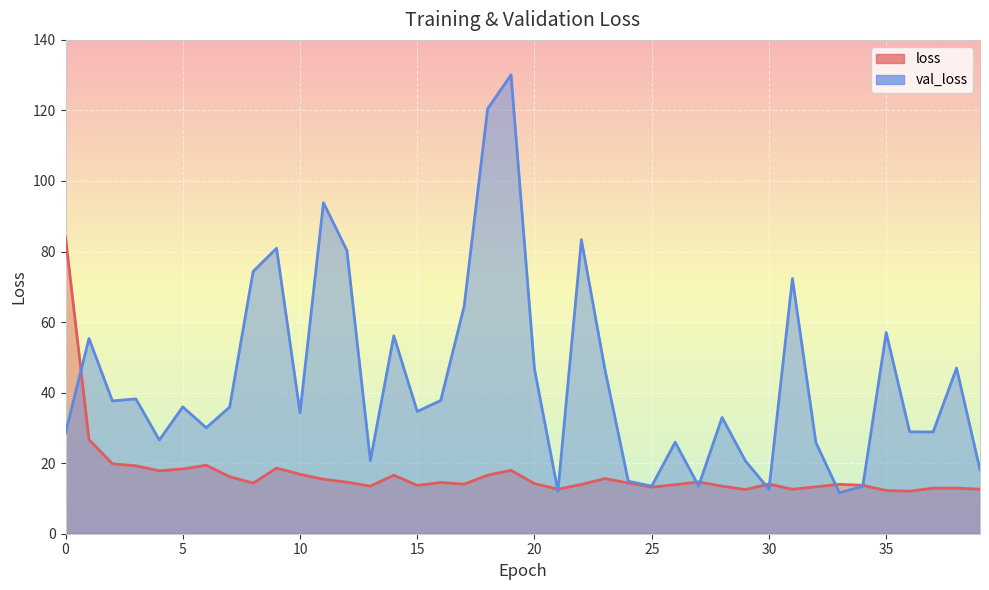

At 0, list the series in order from largest to smallest.

loss, val_loss